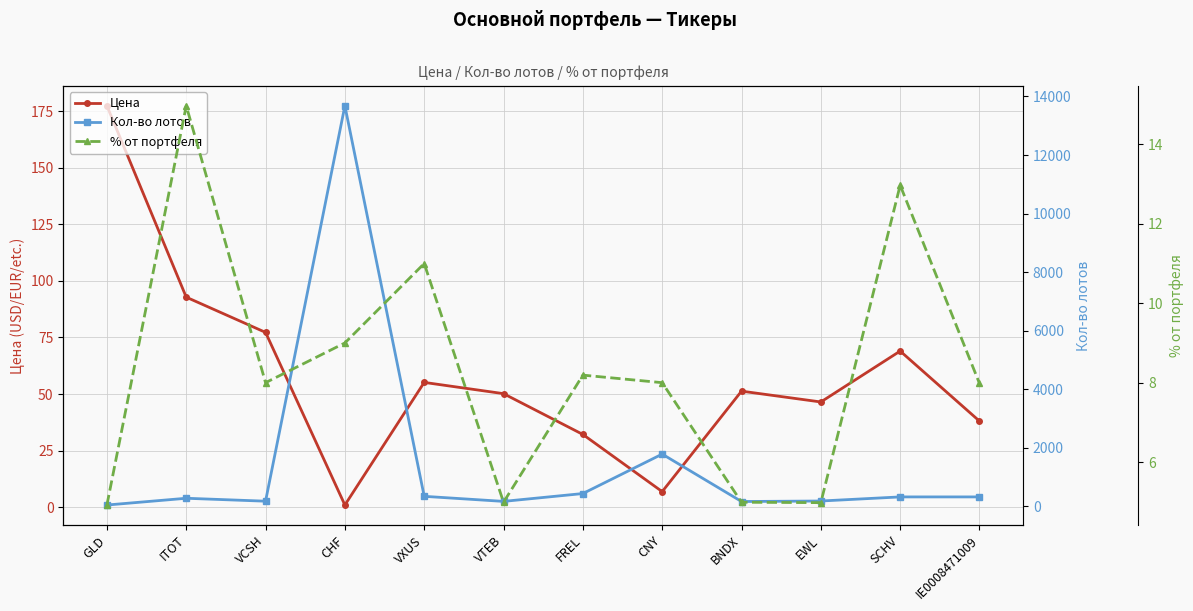

At how many categories does at least one series exceed 1144?

2